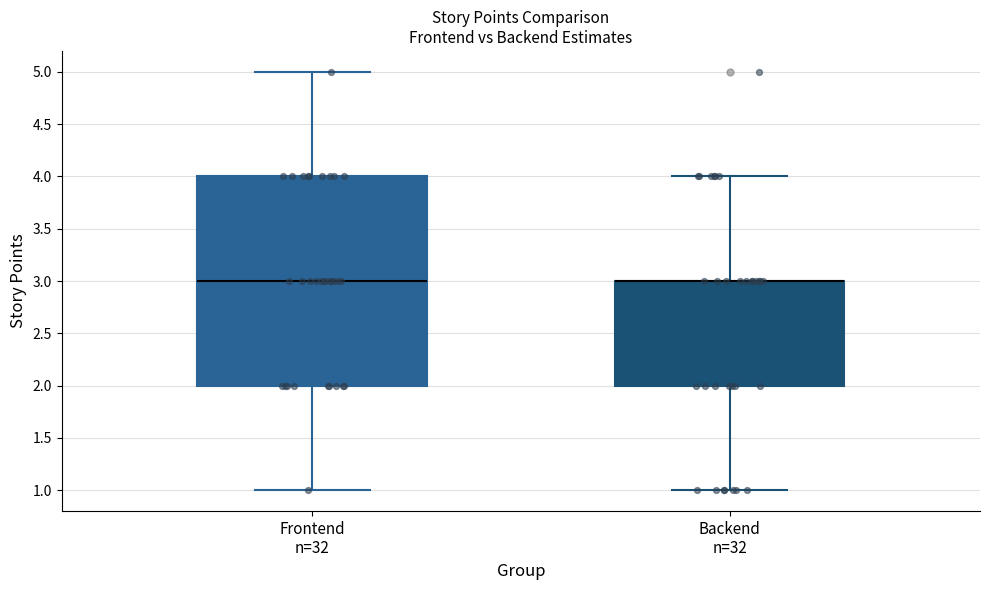

Where does the upper whisker of the box for Frontend n=32 end on the y-axis? The values are not printed on the chart, so give them approximately, as read against the axis.

5